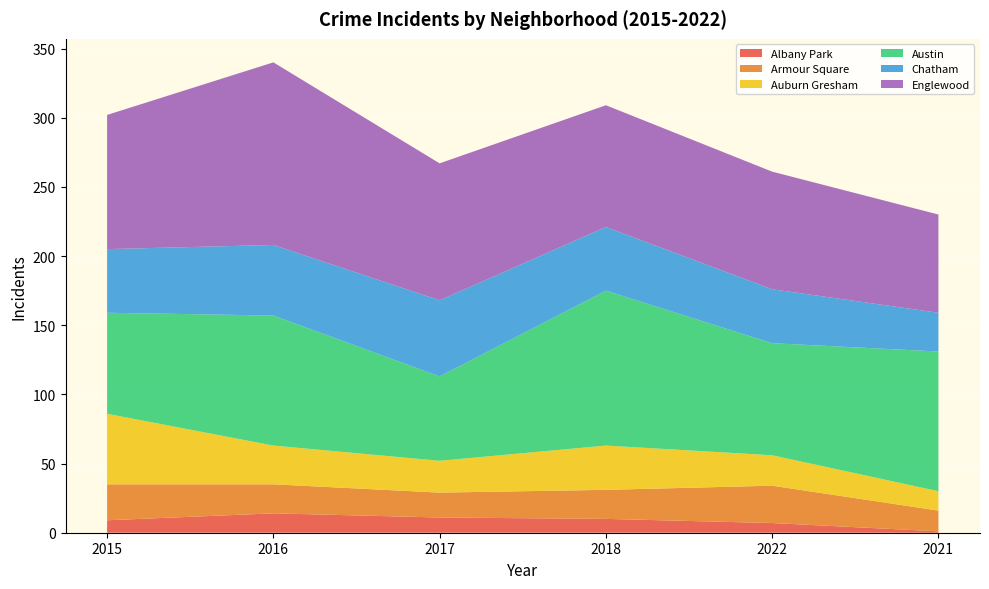

Reading right to left, list all the values displayed in this chart.

Albany Park: 1	7	10	11	14	9
Armour Square: 15	27	21	18	21	26
Auburn Gresham: 14	22	32	23	28	51
Austin: 101	81	112	61	94	73
Chatham: 28	39	46	55	51	46
Englewood: 71	85	88	99	132	97